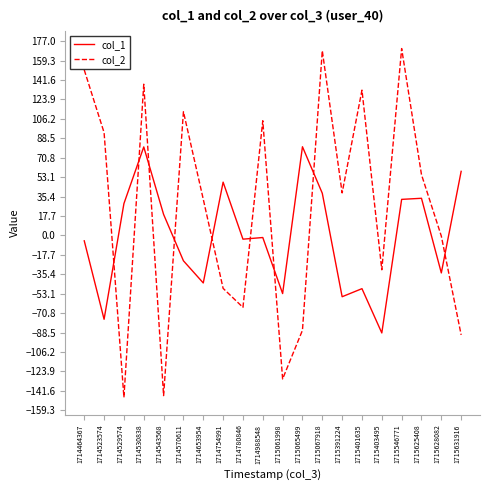

What are all the series names shown in the legend?

col_1, col_2